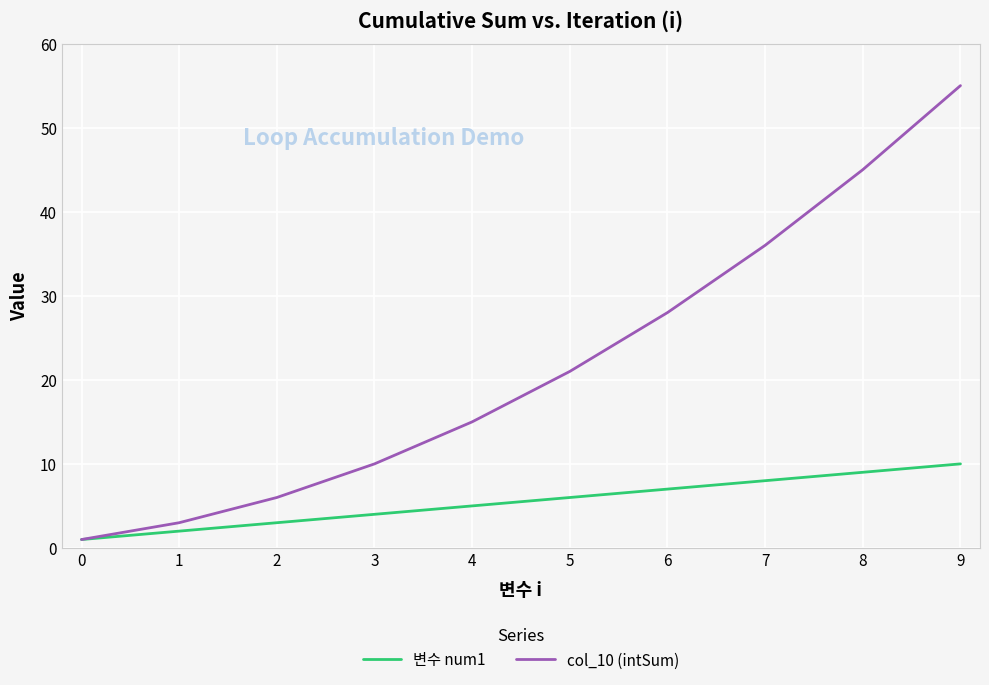

Which category has the highest value in the col_10 (intSum) series?

9